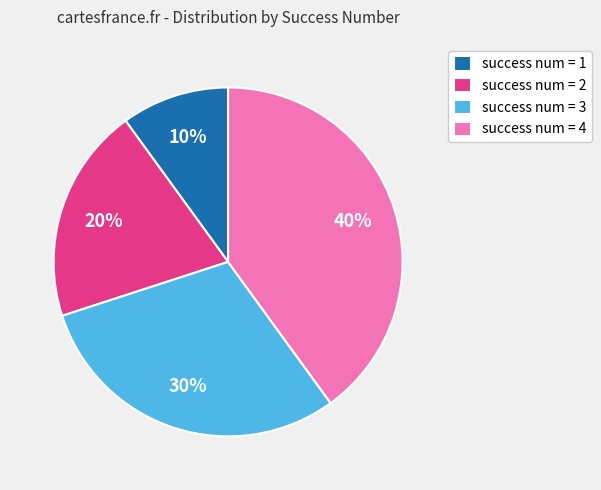

Is there a majority slice in this chart?

No